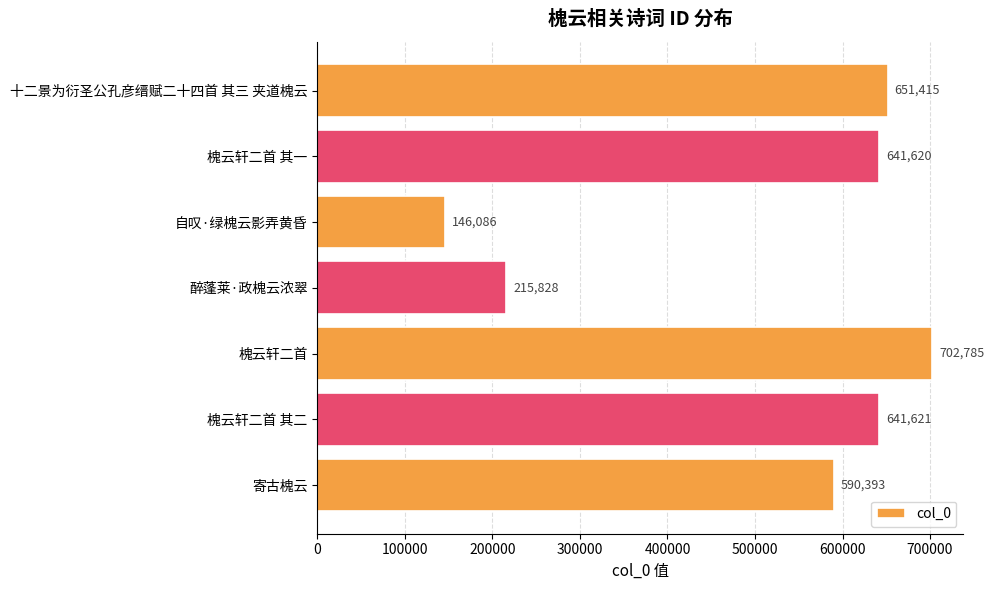

What is the label of the 2nd bar from the bottom?

槐云轩二首 其二